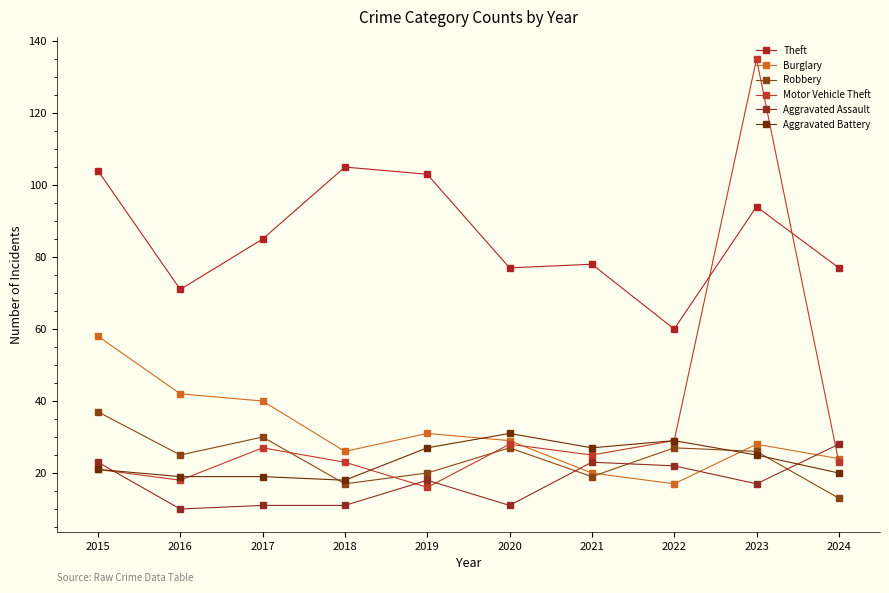

Reading left to right, what are all the values shown in this chart?

Theft: 104	71	85	105	103	77	78	60	94	77
Burglary: 58	42	40	26	31	29	20	17	28	24
Robbery: 37	25	30	17	20	27	19	27	26	13
Motor Vehicle Theft: 21	18	27	23	16	28	25	29	135	23
Aggravated Assault: 23	10	11	11	18	11	23	22	17	28
Aggravated Battery: 21	19	19	18	27	31	27	29	25	20